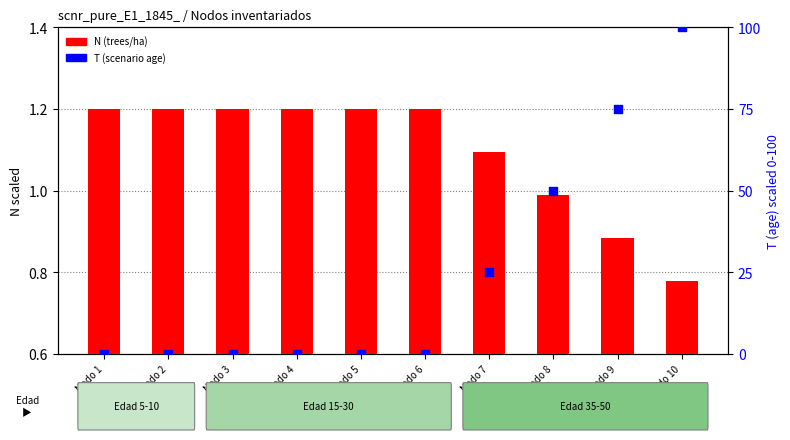

What is the total value across all series at Nodo 6?

1.2